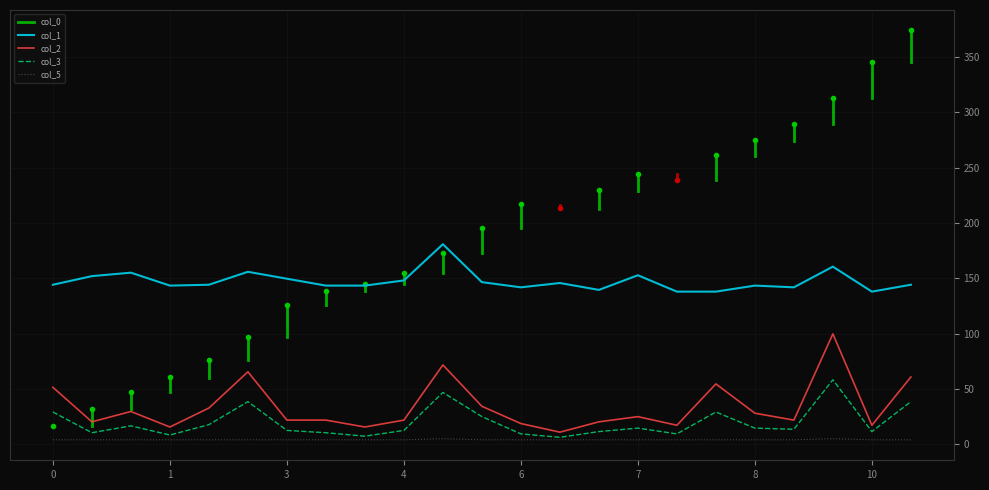

True or false: col_1 and col_2 intersect in this chart.

False